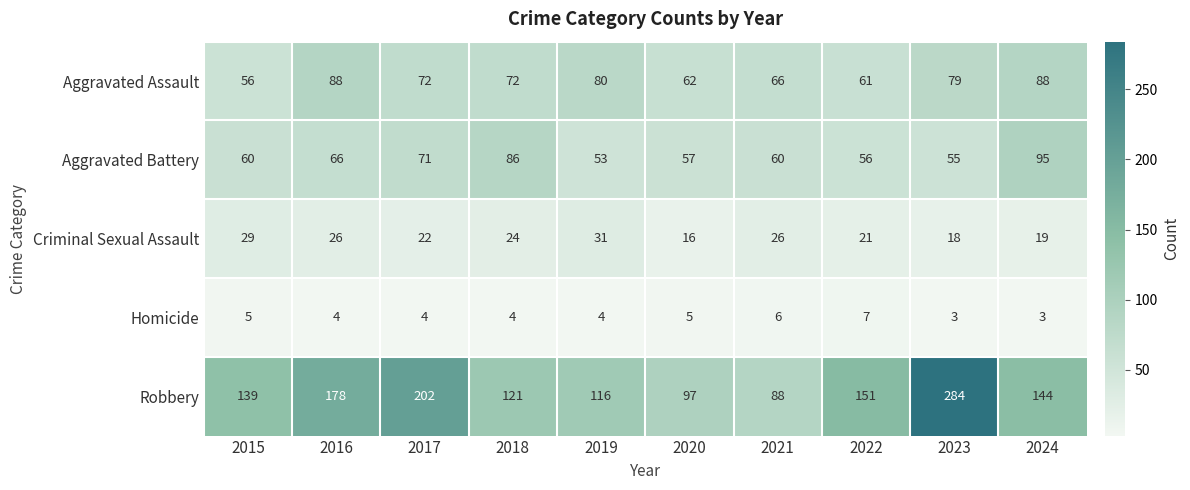

Is it true that Criminal Sexual Assault equals 31 at 2019?

True